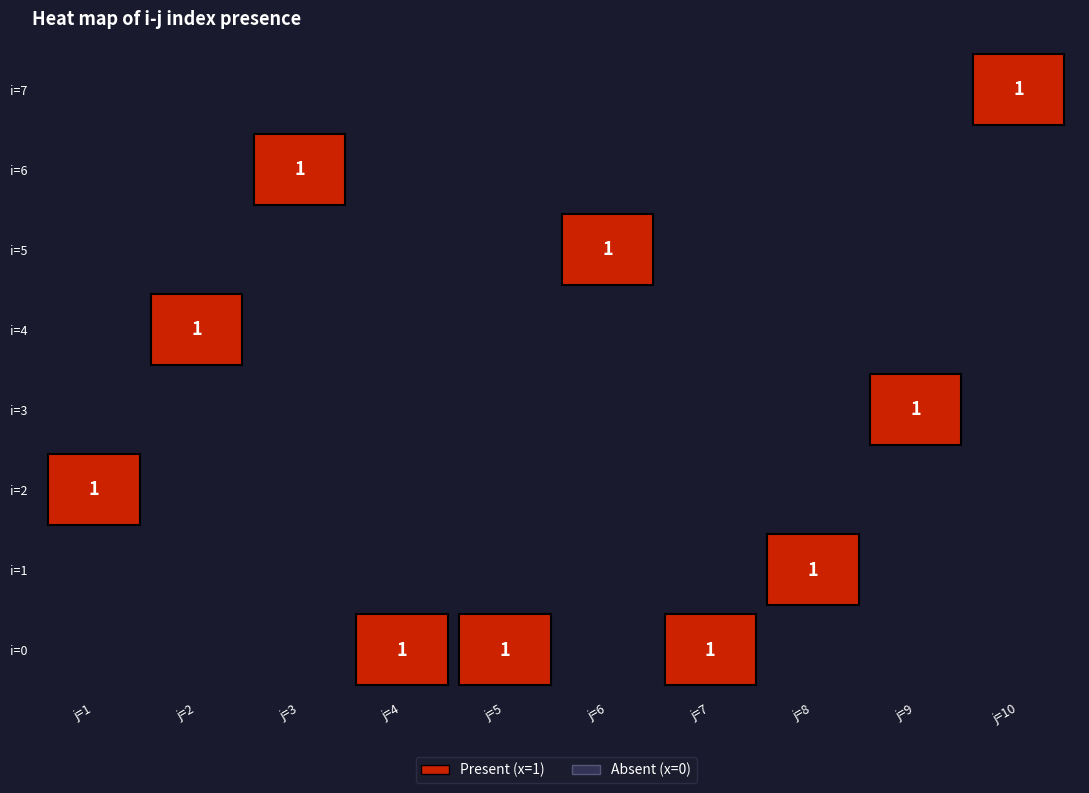

Between 5 and 7, which is larger?

5